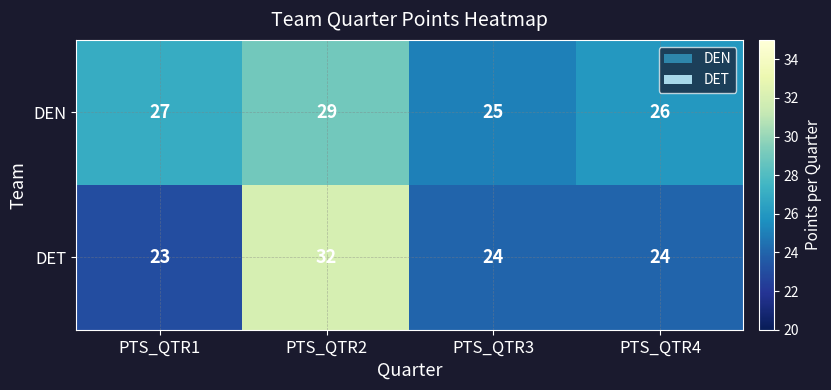

The value of DET at PTS_QTR2 is 32. True or false?

True